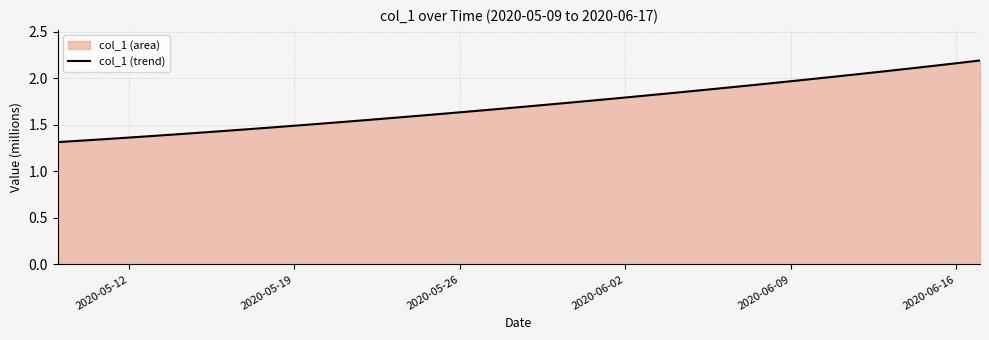

The value at 2020-06-02 is 1.8. True or false?

True